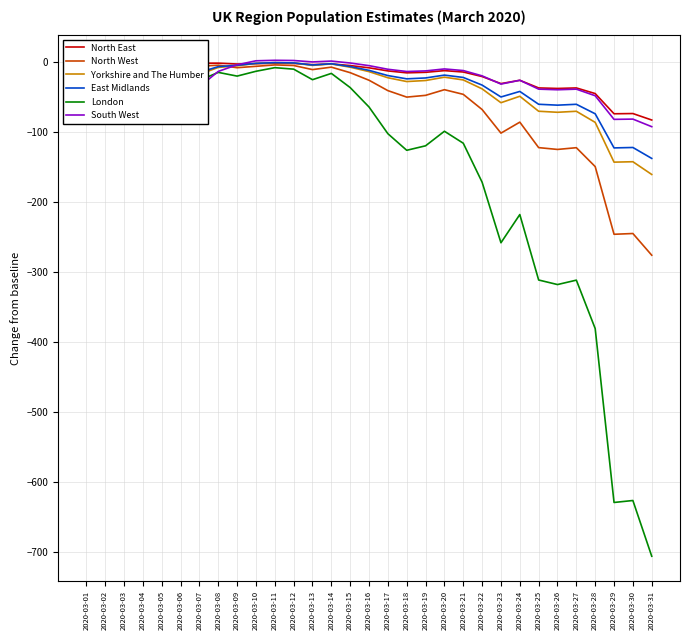

Which has a higher value, 2020-03-24 or 2020-03-15?

2020-03-15